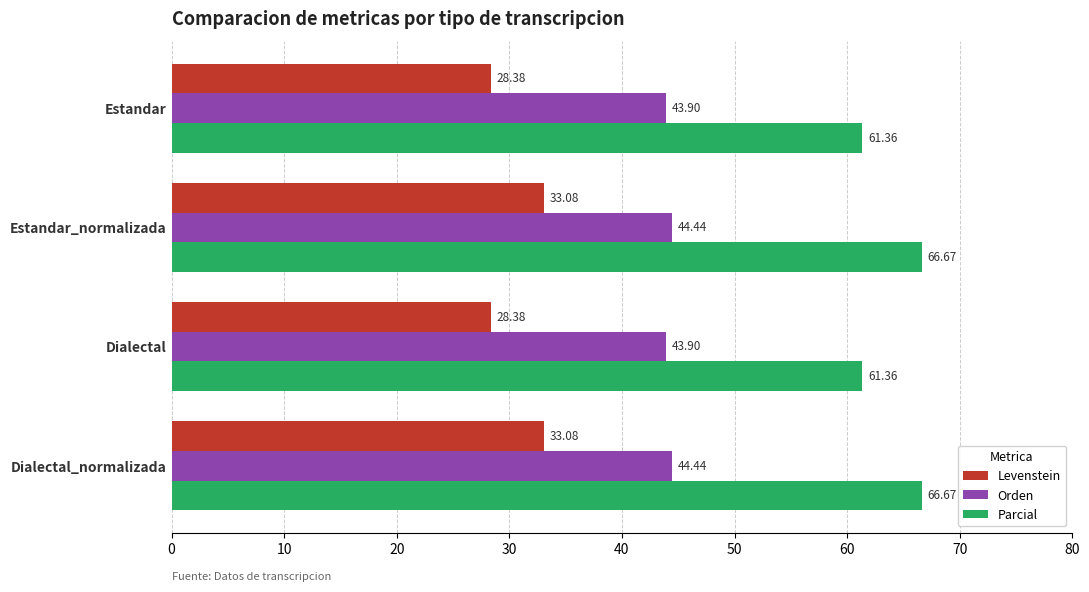

Rank the series by their average value, from highest to lowest.

Parcial, Orden, Levenstein